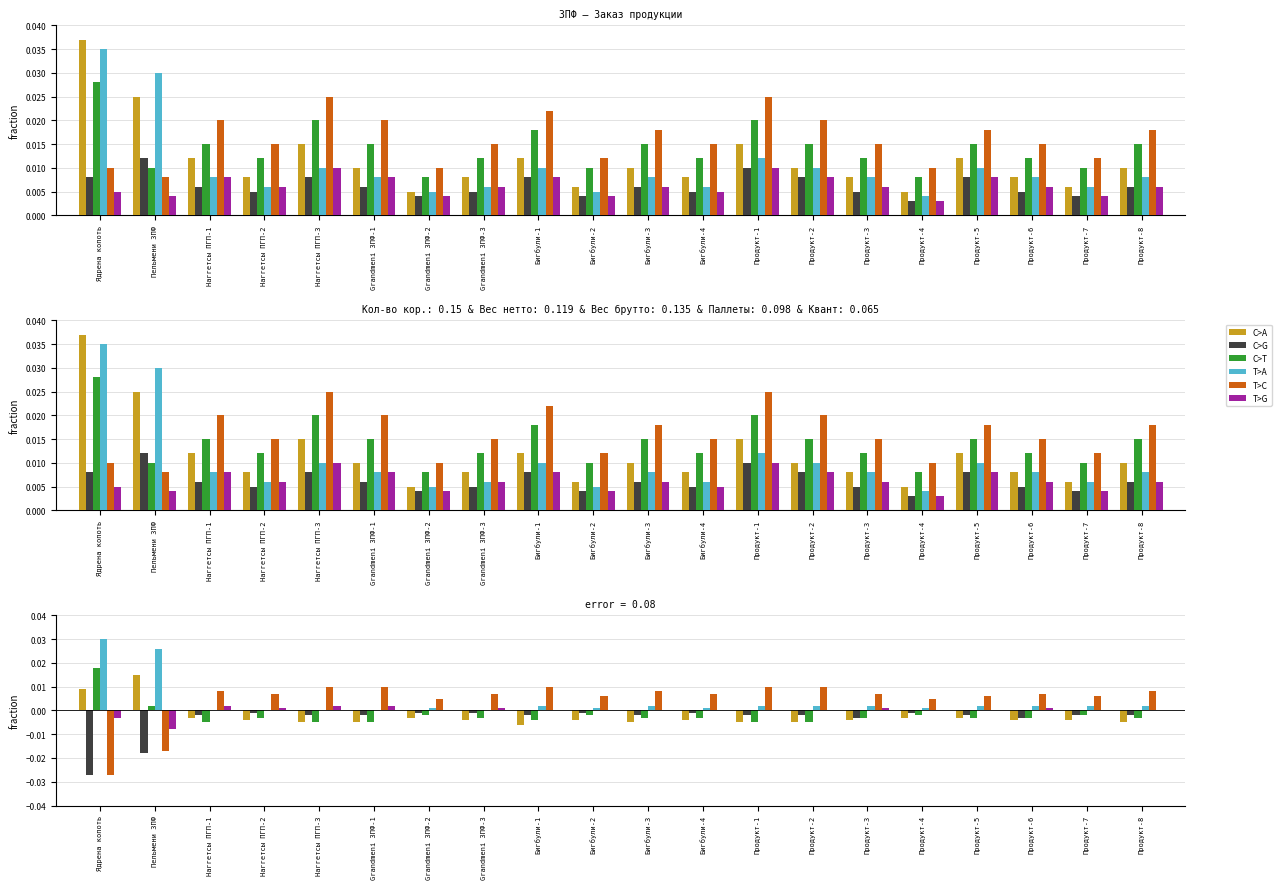

Count the T>G values in the range 0 to 1.

18